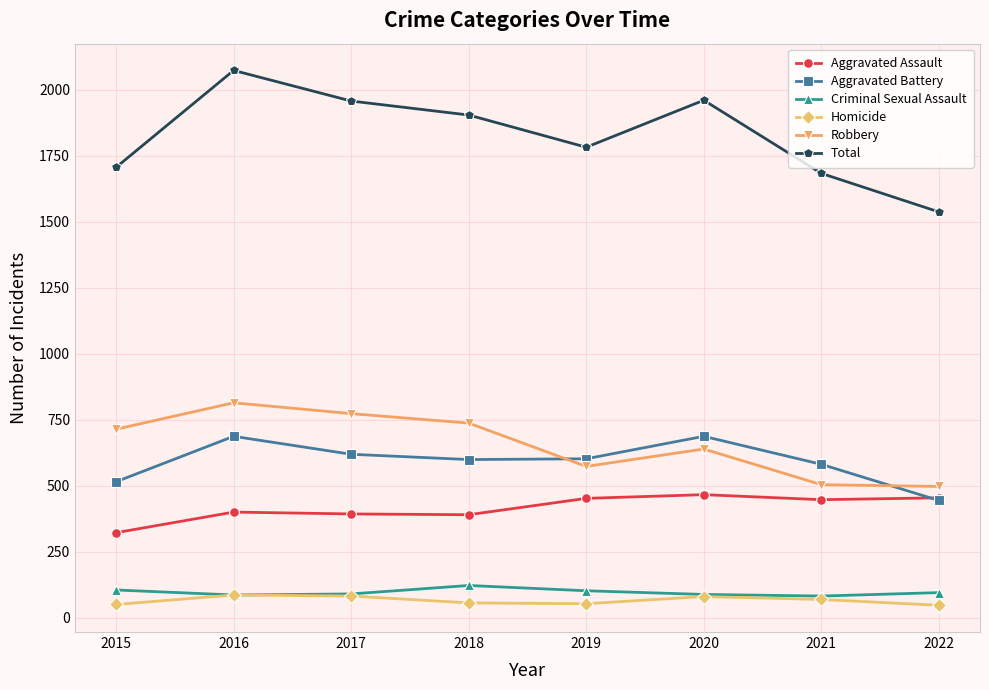

Which series has the largest total across all categories?

Total